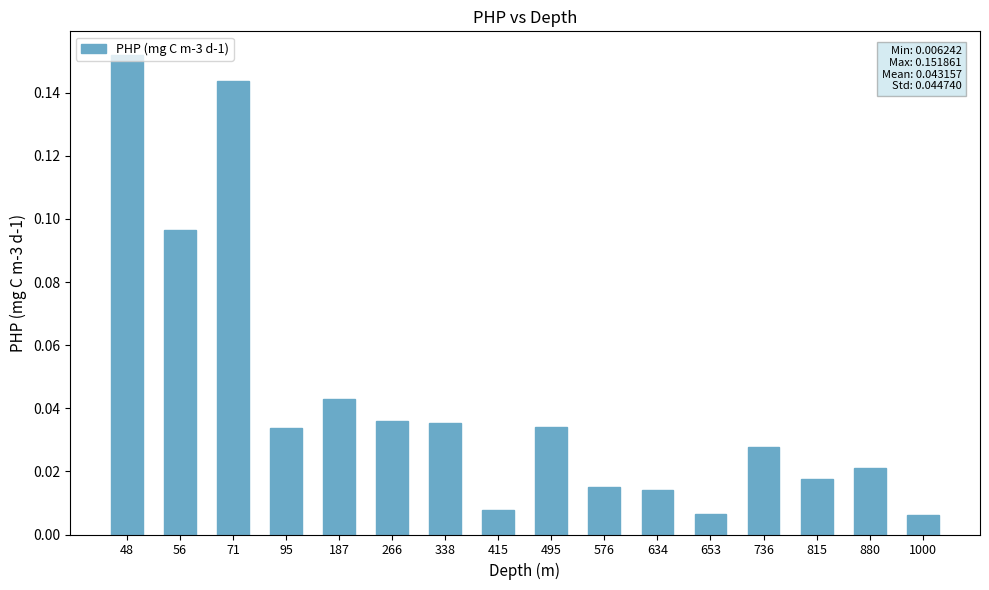

Between 187 and 338, which is larger?

187